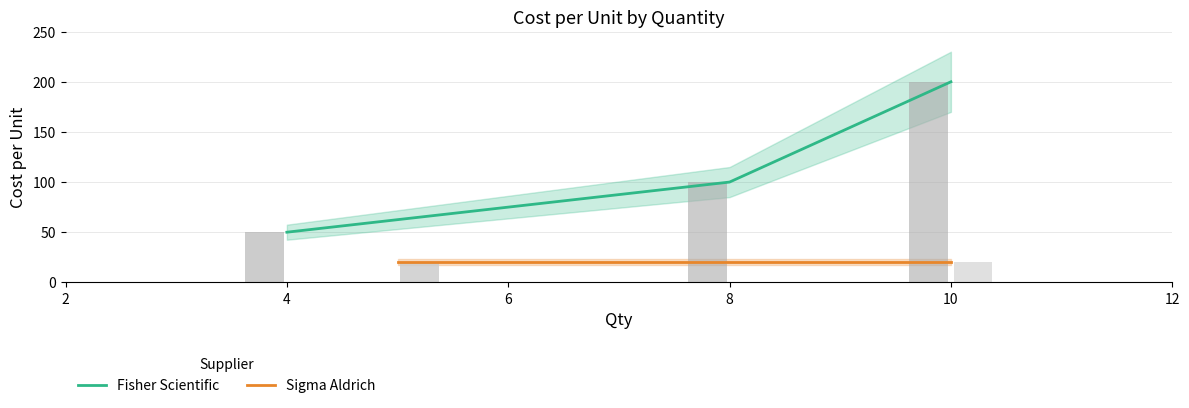

True or false: Fisher Scientific has a value of 44.3 at 8.

False